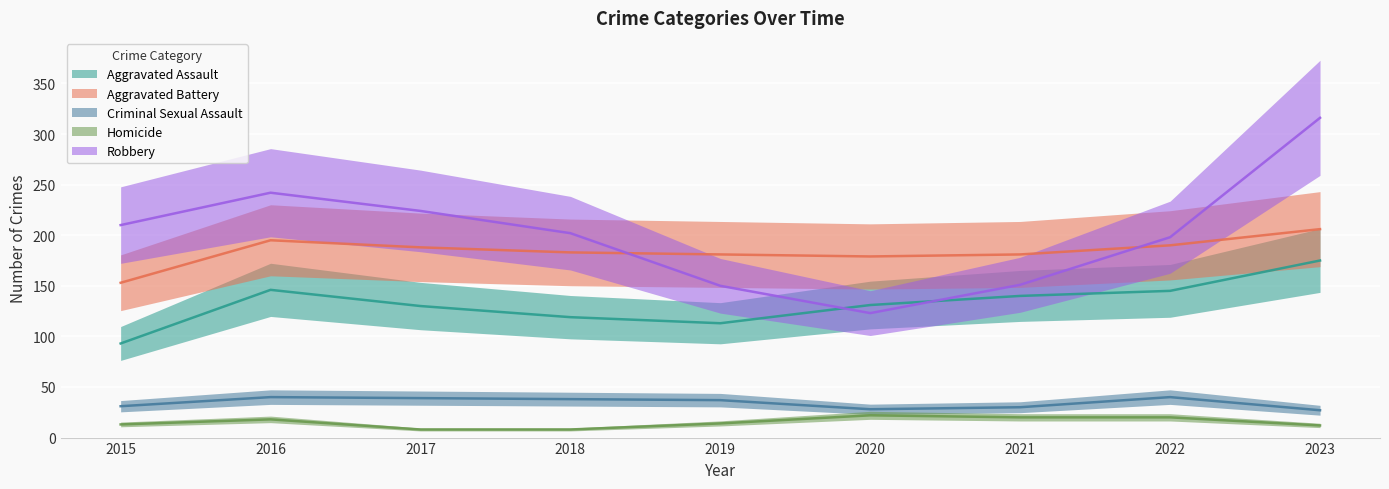

True or false: Aggravated Battery has more than 1 interior local peaks.

False